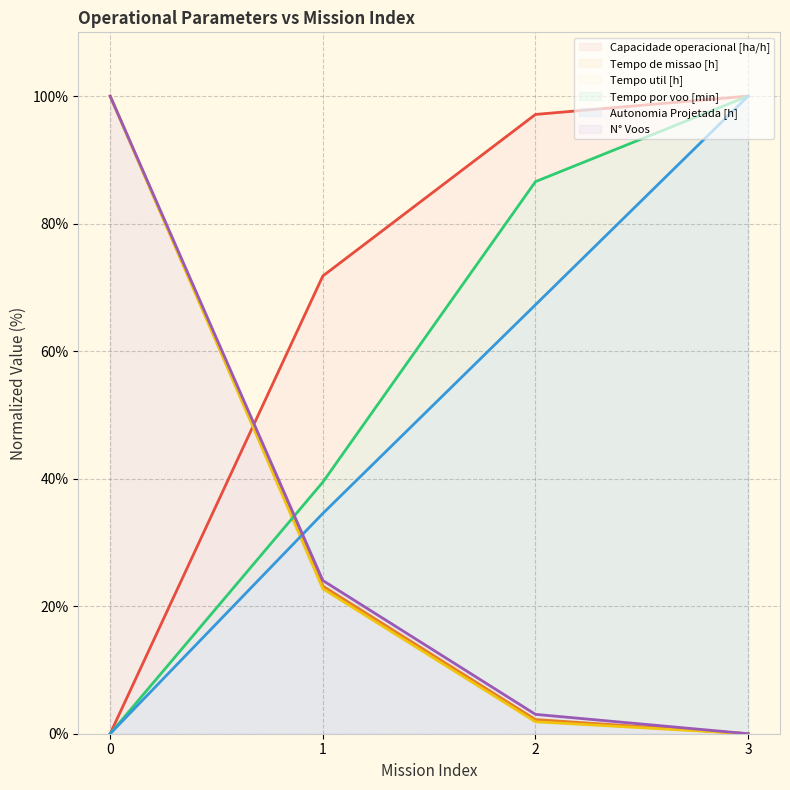

The value of N° Voos at 3 is 66.6. True or false?

False